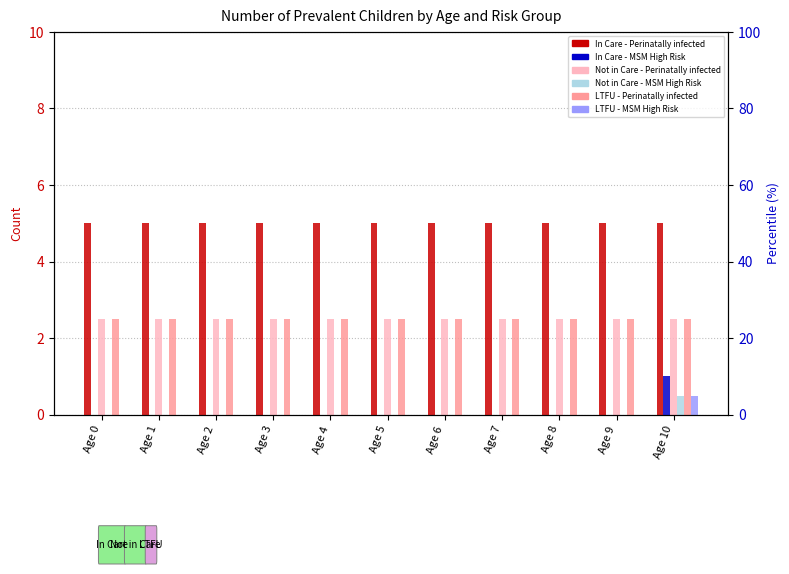

What is the total value across all series at Age 0?

10.0